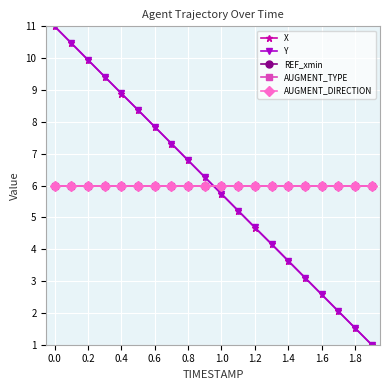

Is this an area chart (filled region under the line)?

No